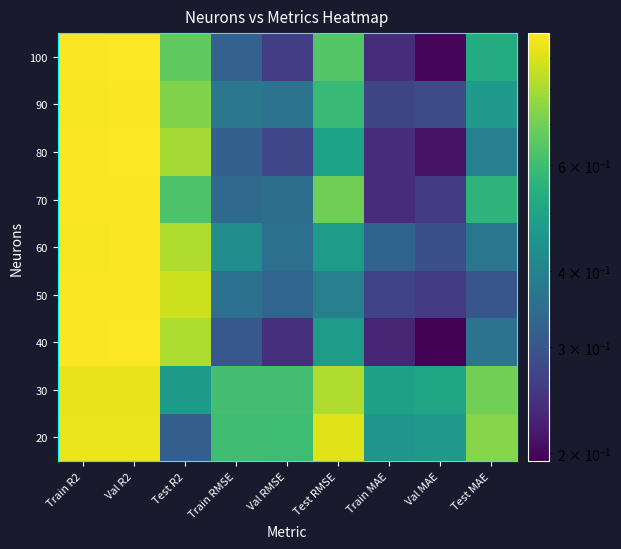

Count the number of data series in this chart.

9